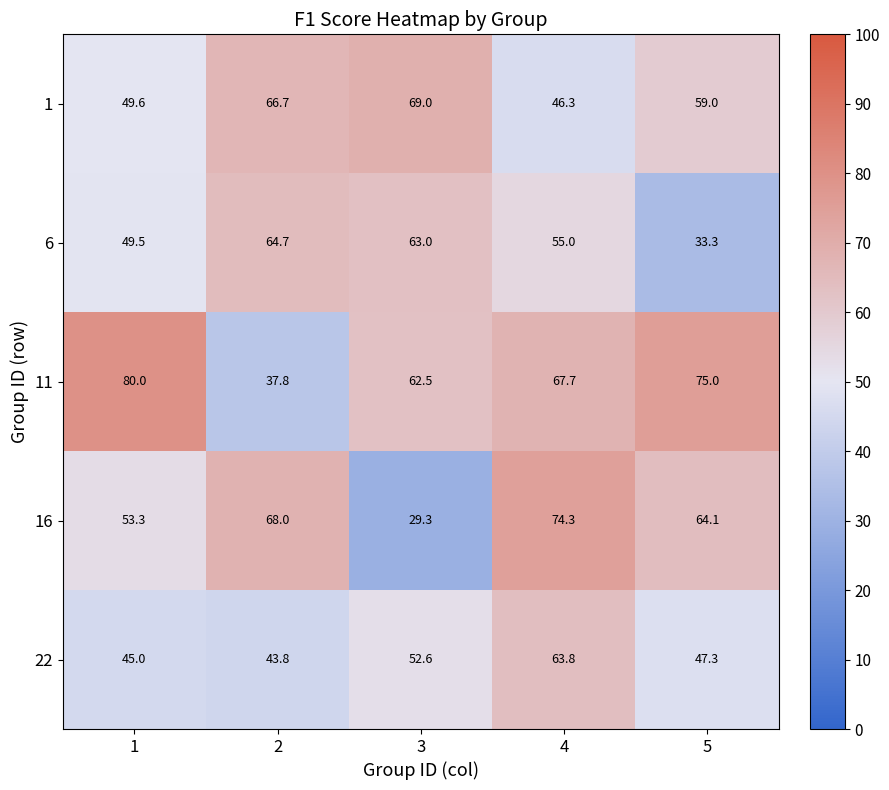

At 1, list the series in order from largest to smallest.

11, 16, 1, 6, 22